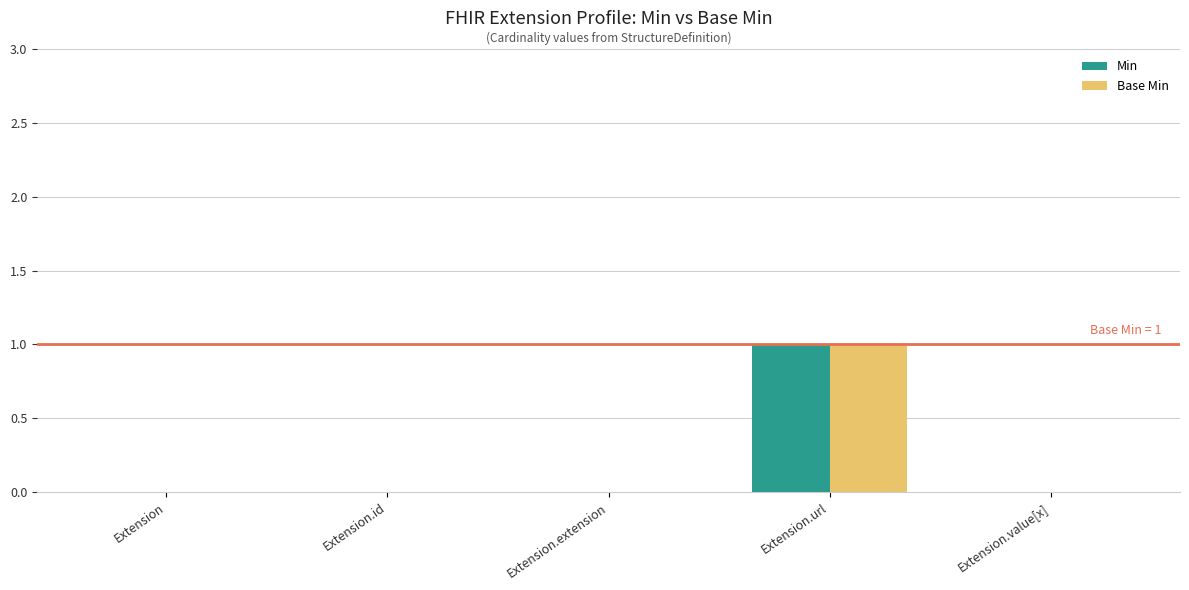

Reading left to right, extract all data points from this chart.

Min: 0	0	0	1	0
Base Min: 0	0	0	1	0